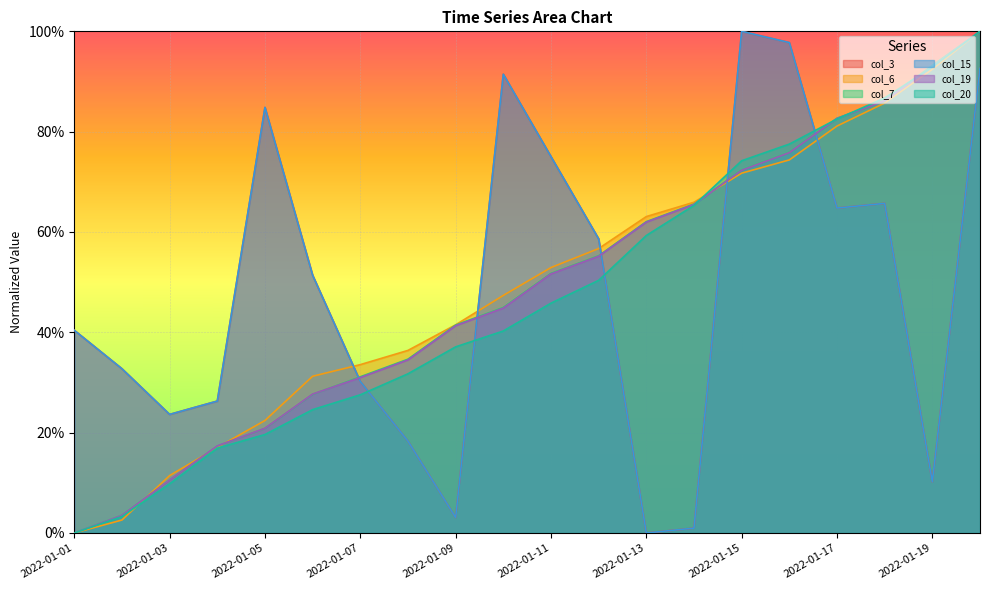

What is the approximate value of col_20 at 2022-01-08?

0.3